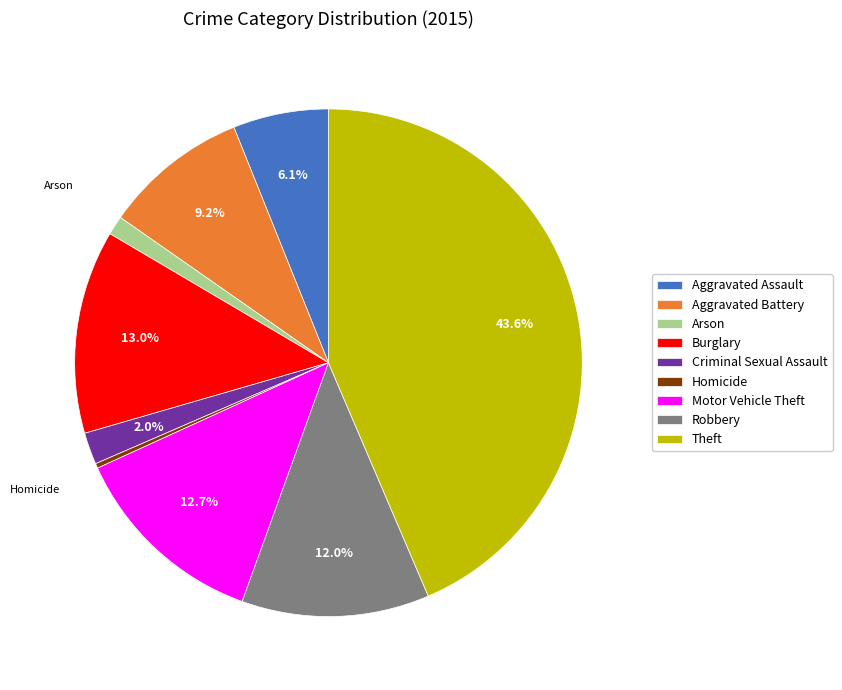

To the nearest percent, what portion does Aggravated Battery represent?

9%